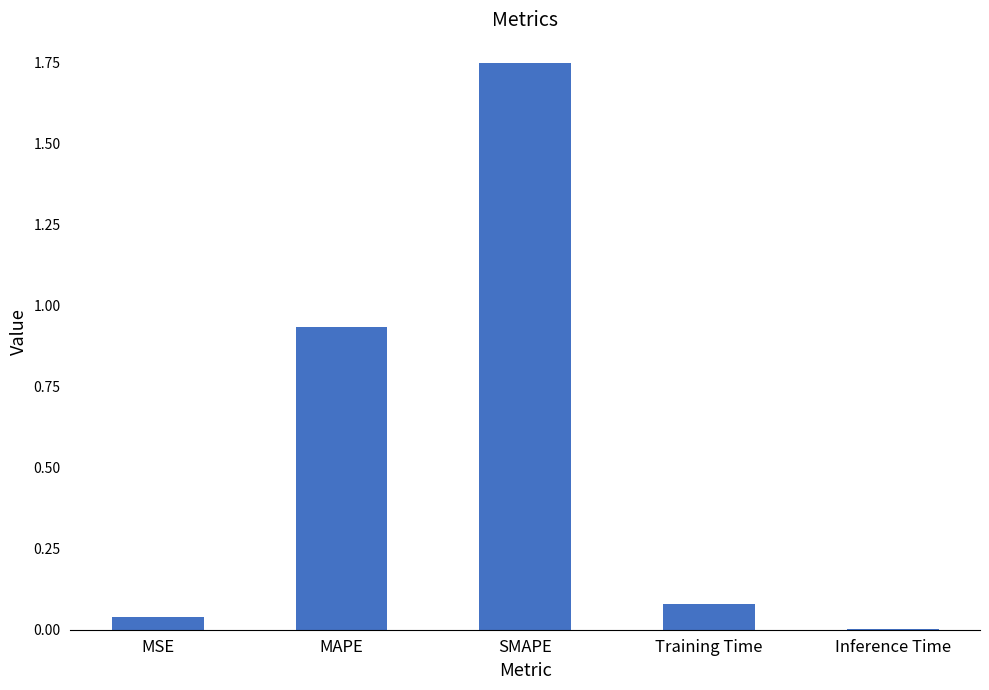

Count the number of categories in the chart.

5